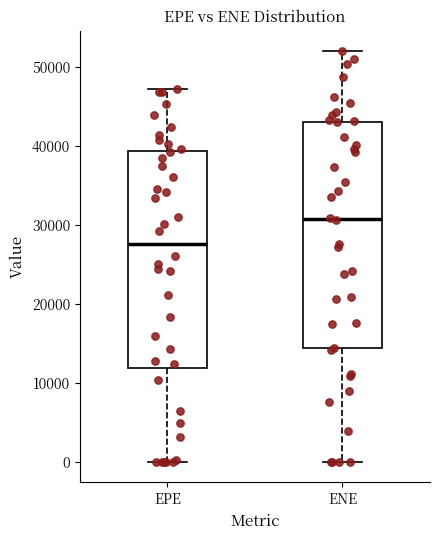

Reading left to right, transcribe this box plot: for each box, give where its median line is, the range the box spans, and where its two whiskers end, as read against the y-axis. The values are not printed on the chart, so give them approximately, as read against the axis.

EPE: median 28000, box 12000 to 39000, whiskers 0 to 47000
ENE: median 31000, box 14000 to 43000, whiskers 0 to 52000